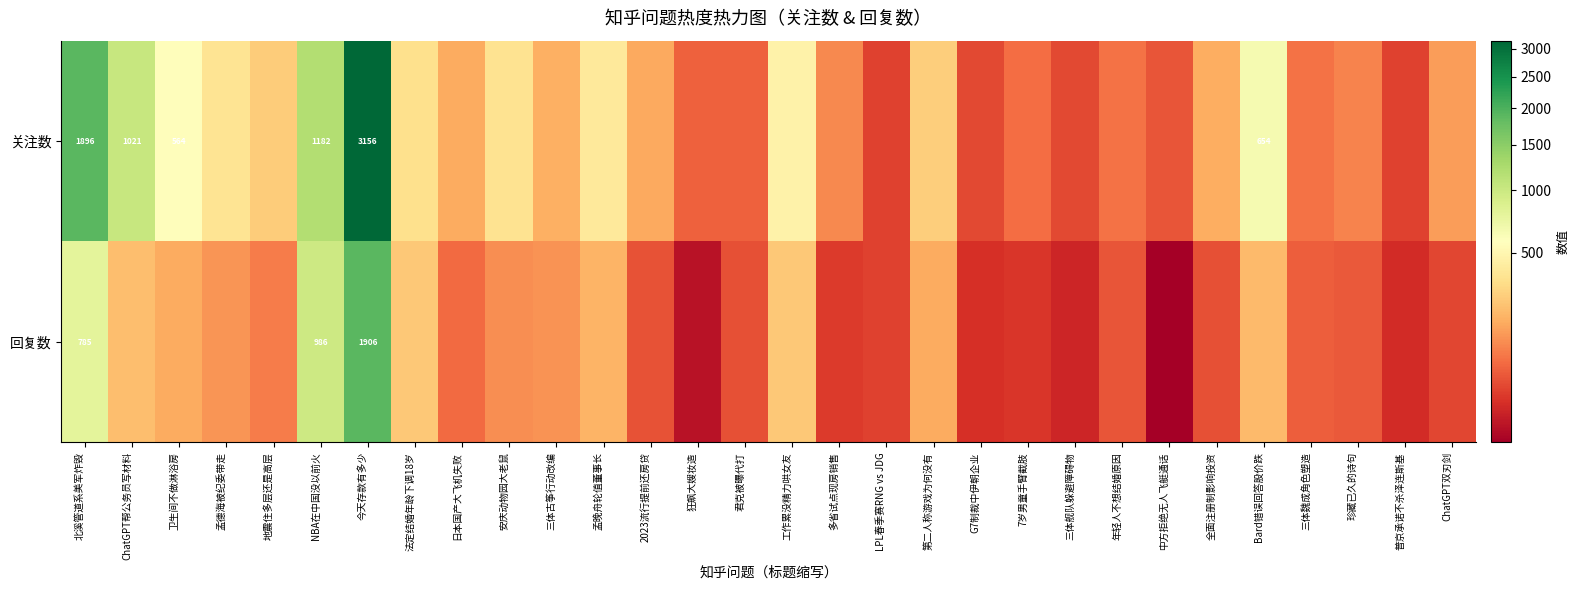

At which label does 回复数 reach its minimum?

中方拒绝无人飞艇通话